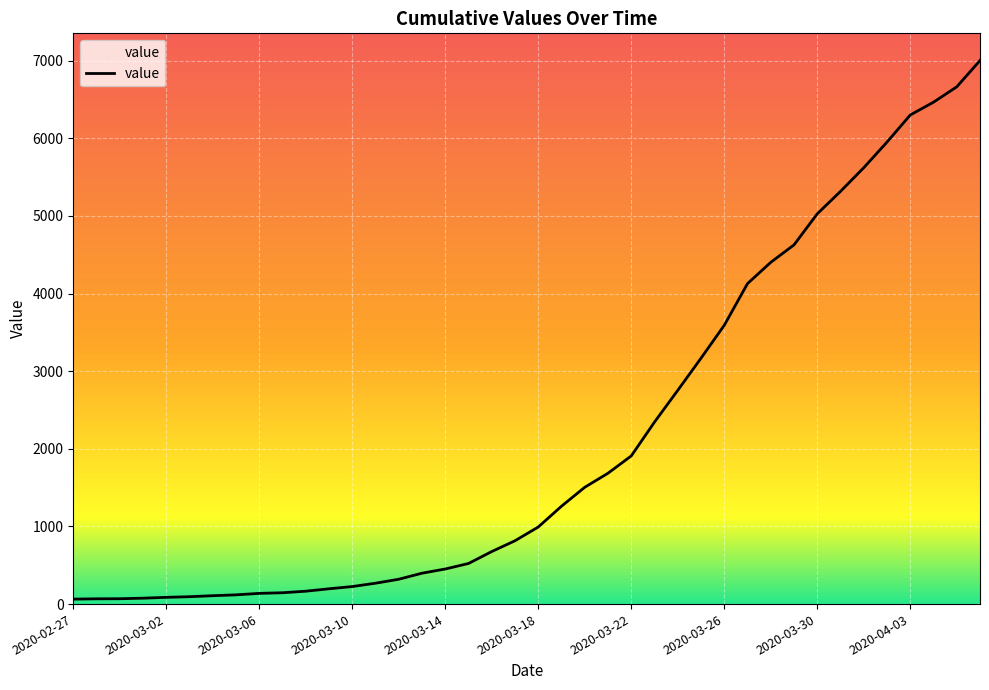

What is the change in value from 11 to 22?

+1308